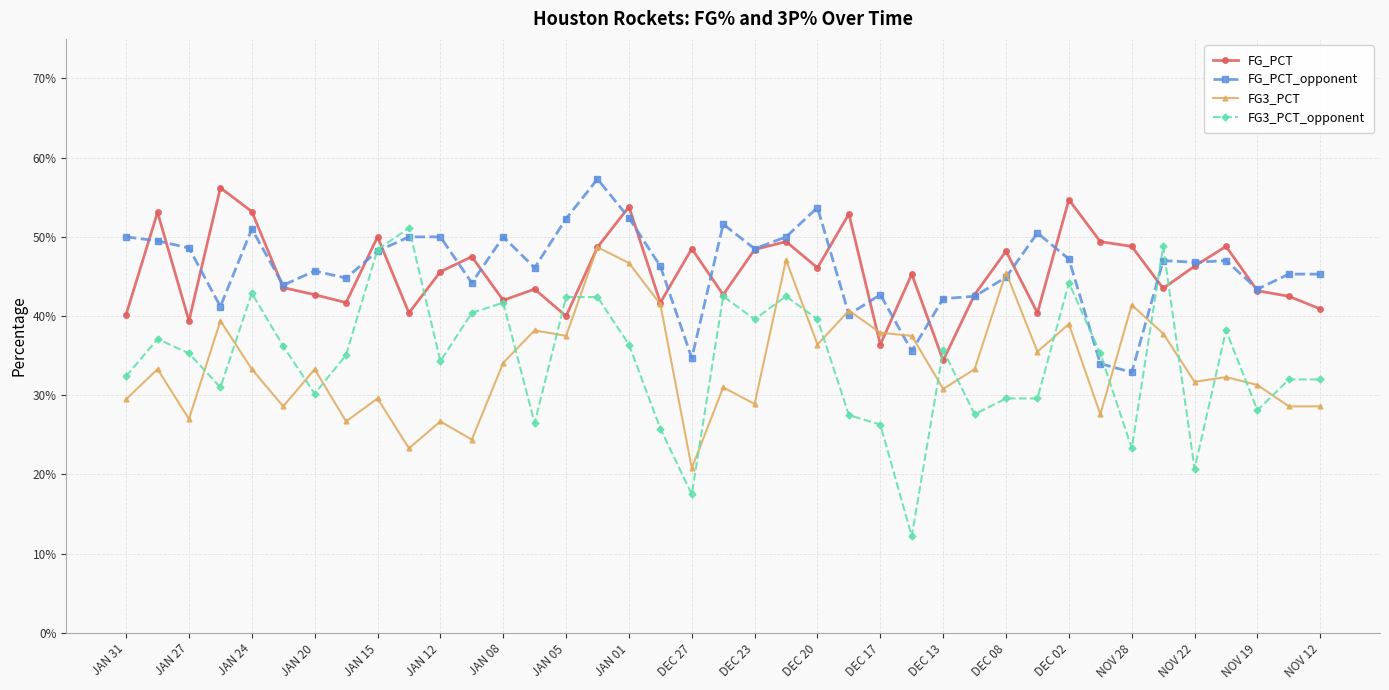

What are all the series names shown in the legend?

FG_PCT, FG_PCT_opponent, FG3_PCT, FG3_PCT_opponent